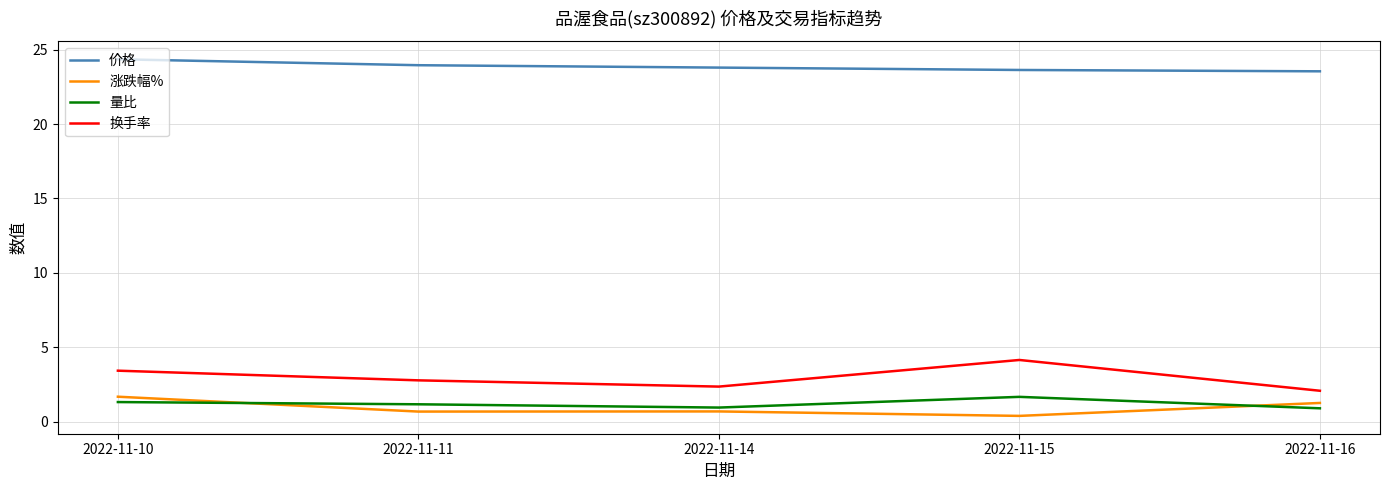

What is the lowest value of the 换手率 series?

2.1